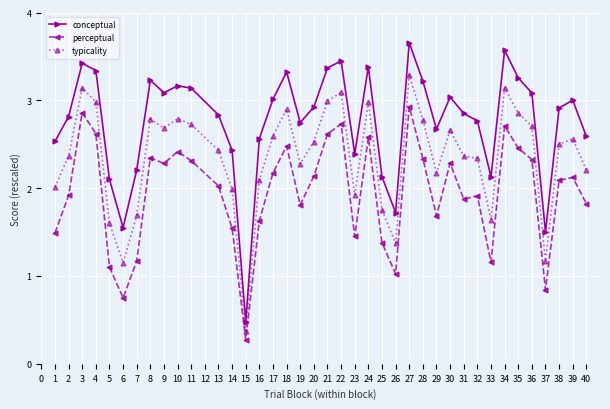

What is the spread (max minus min) of values at 29?

1.0